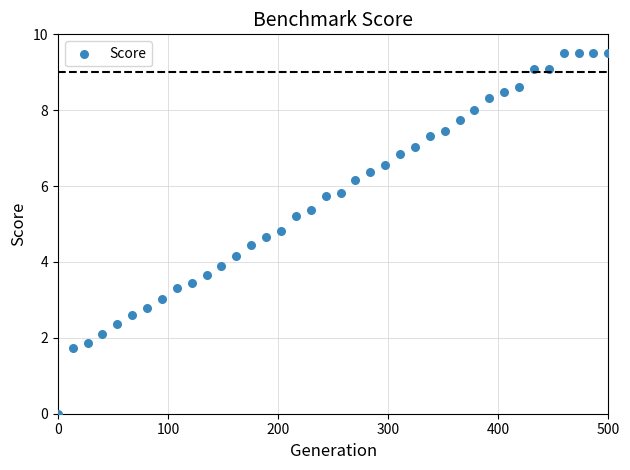

What is the range of Y values (max minus min)?

9.5